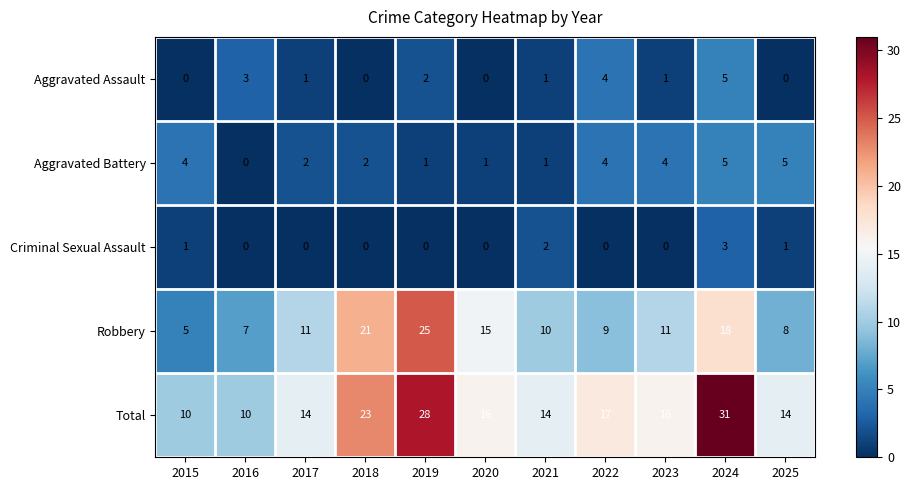

What is the spread (max minus min) of values at 2019?

28